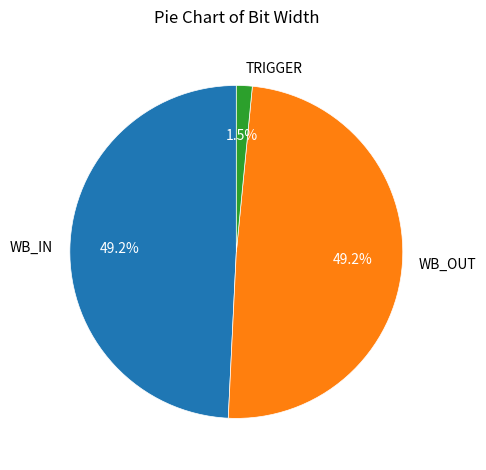

To the nearest percent, what portion does WB_OUT represent?

49%